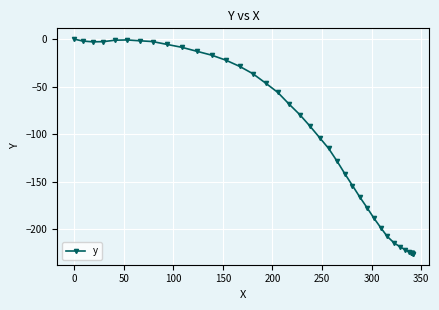

Is this an area chart (filled region under the line)?

No